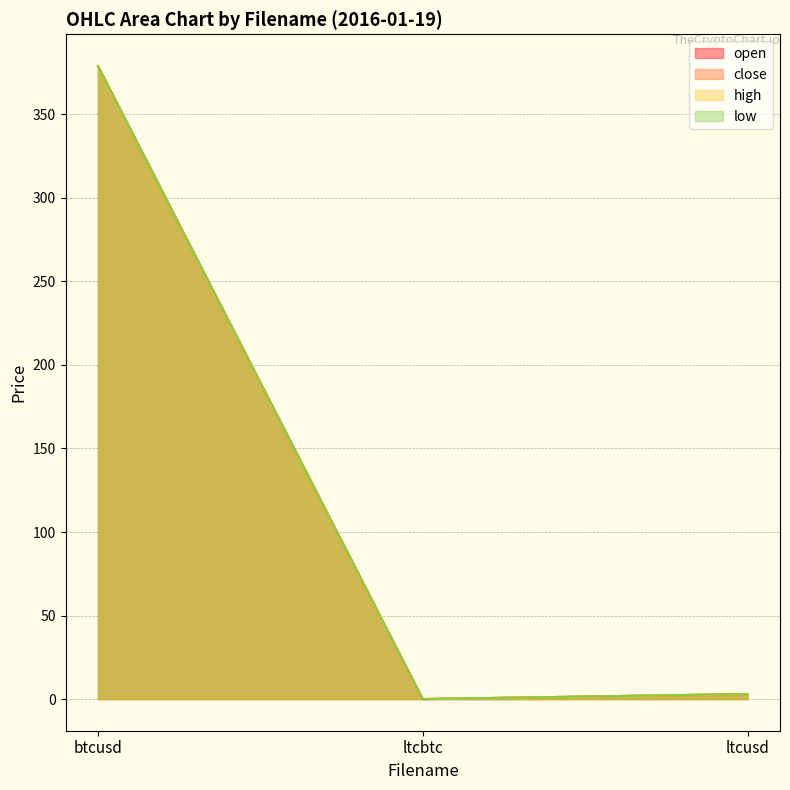

How many categories are shown in the chart?

3